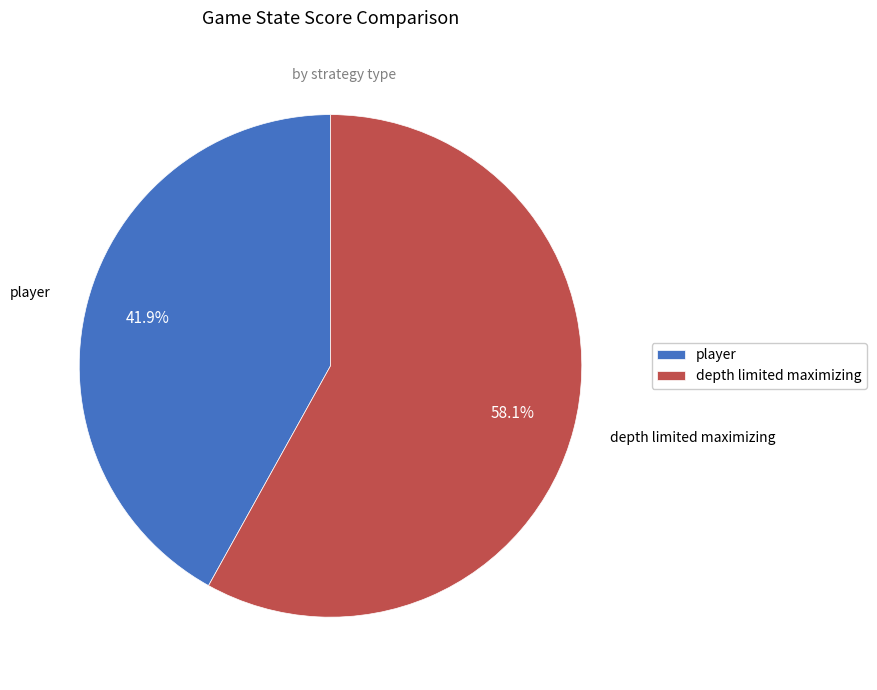

To the nearest percent, what portion does player represent?

42%